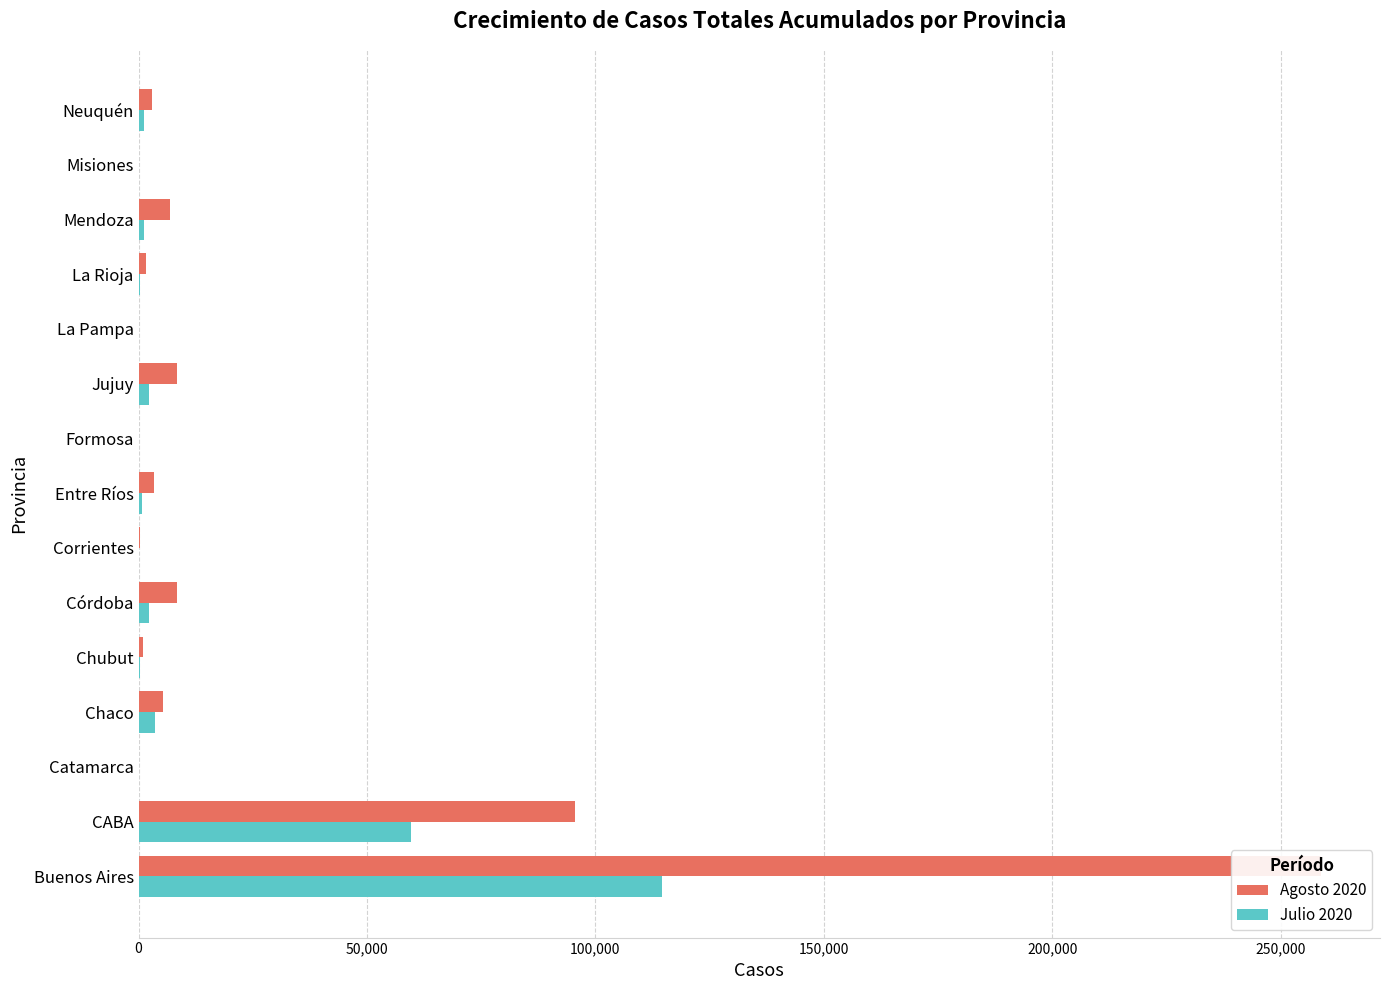

Is the value of Julio 2020 at Corrientes greater than the value of Agosto 2020 at Buenos Aires?

No